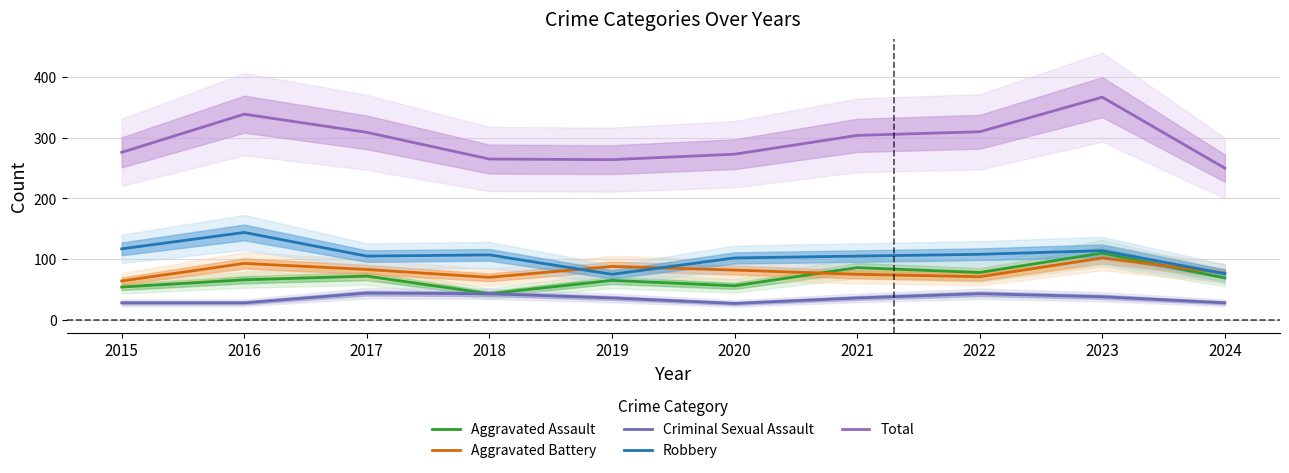

Rank the series by their maximum value, from lowest to highest.

Criminal Sexual Assault, Aggravated Battery, Aggravated Assault, Robbery, Total